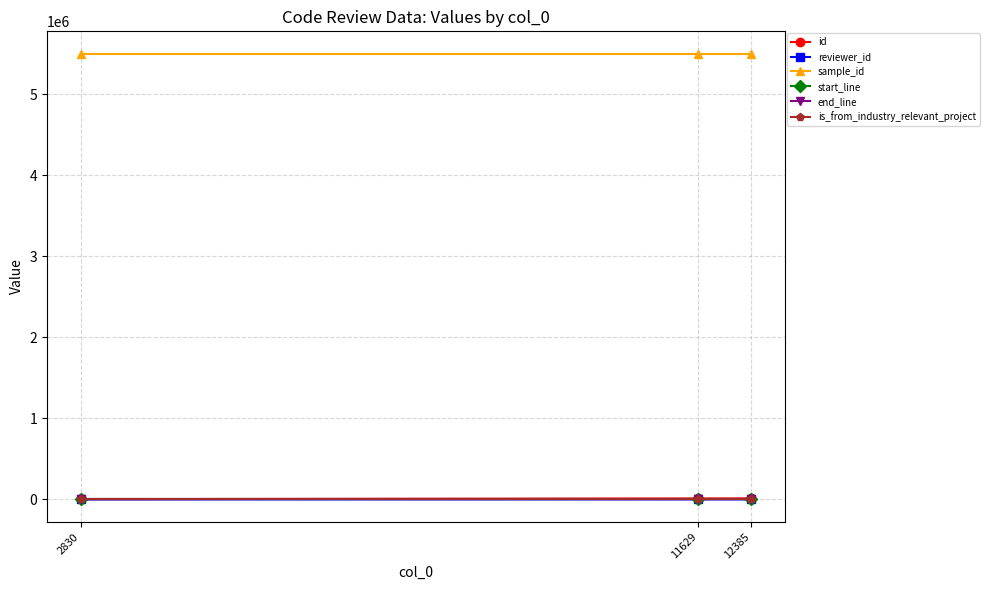

Is the value of start_line at 12385 greater than the value of sample_id at 2830?

No